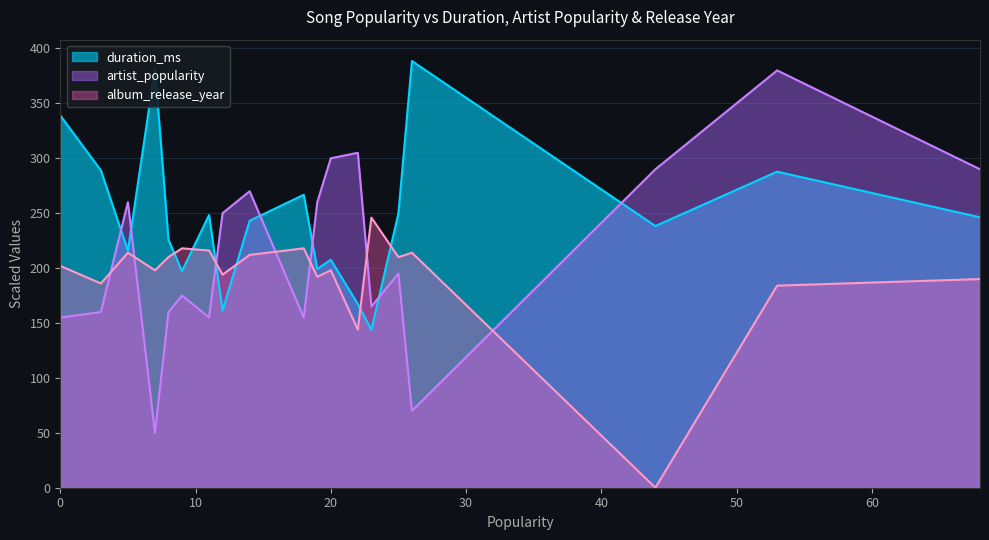

What is the spread (max minus min) of values at 53?

196.0